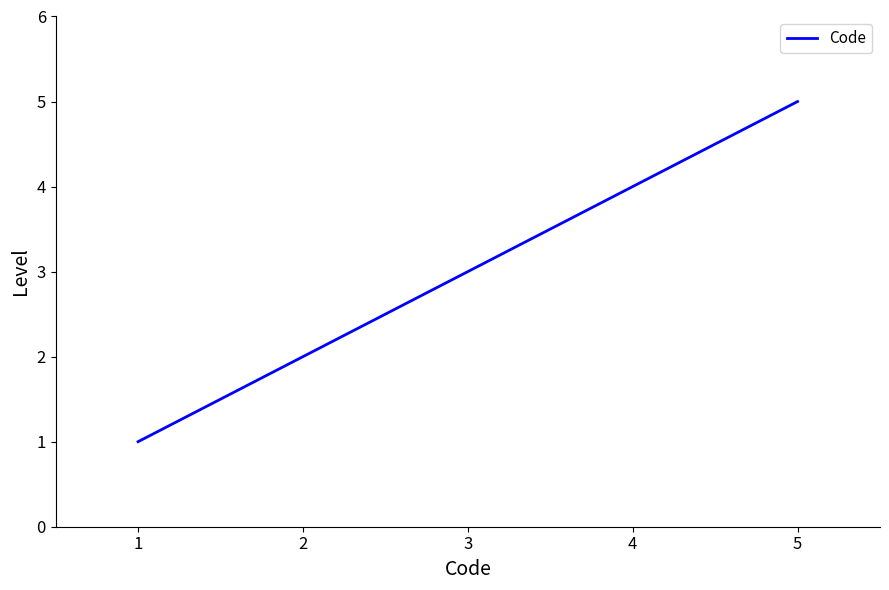

What is the minimum value shown in the chart?

1